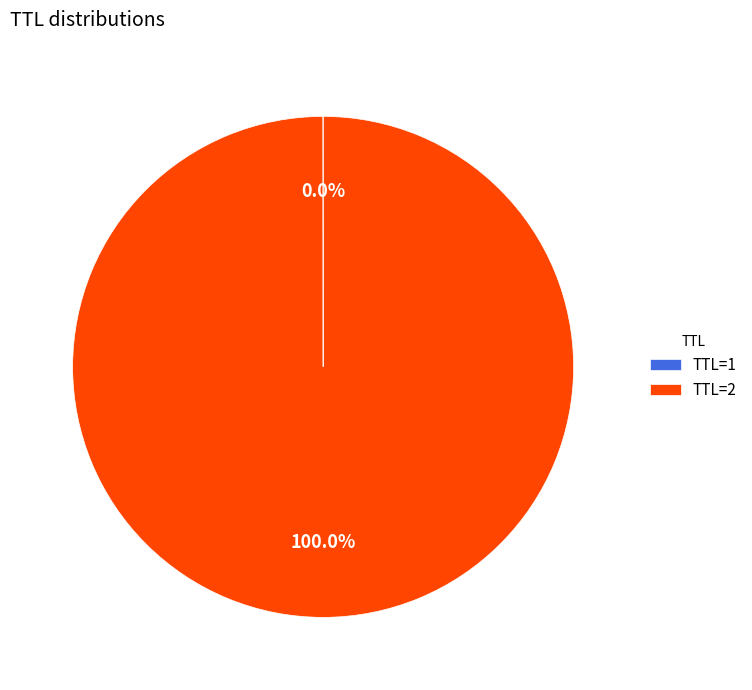

Which category has the biggest portion of the pie?

TTL=2